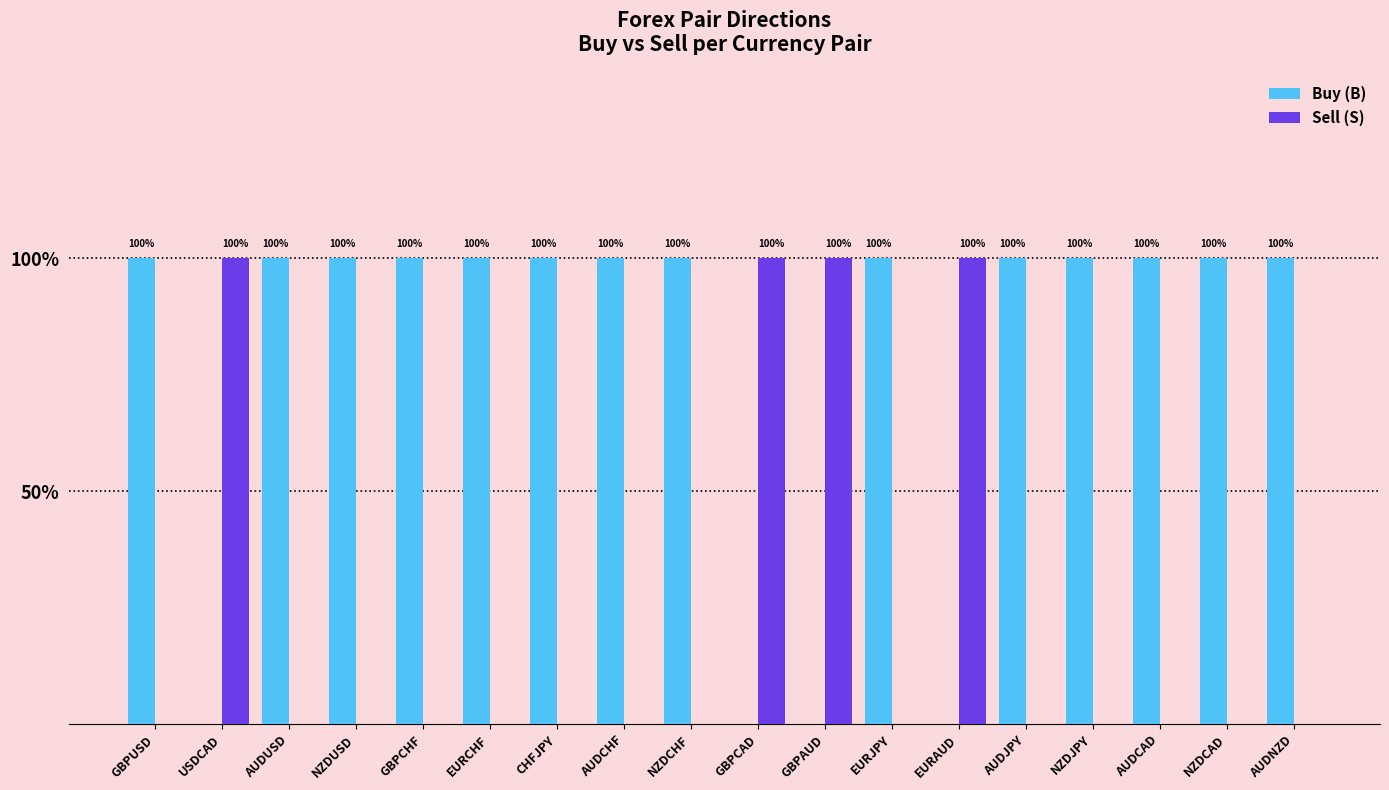

What are all the series names shown in the legend?

Buy (B), Sell (S)